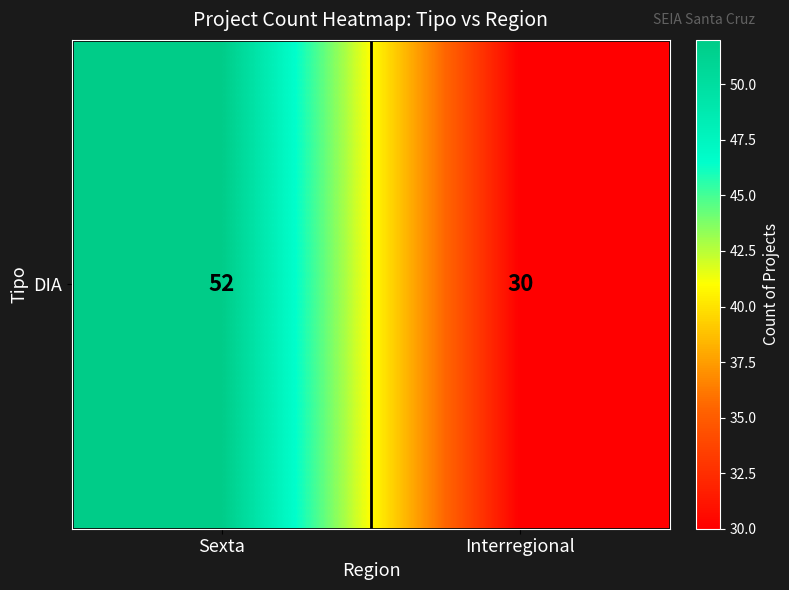

Rank the categories by value from highest to lowest.

Sexta, Interregional